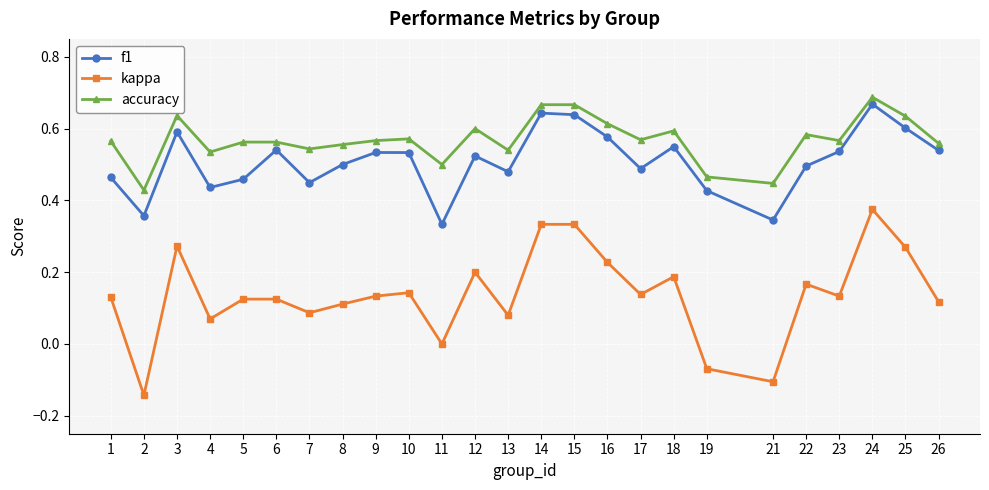

True or false: f1 and accuracy intersect in this chart.

False